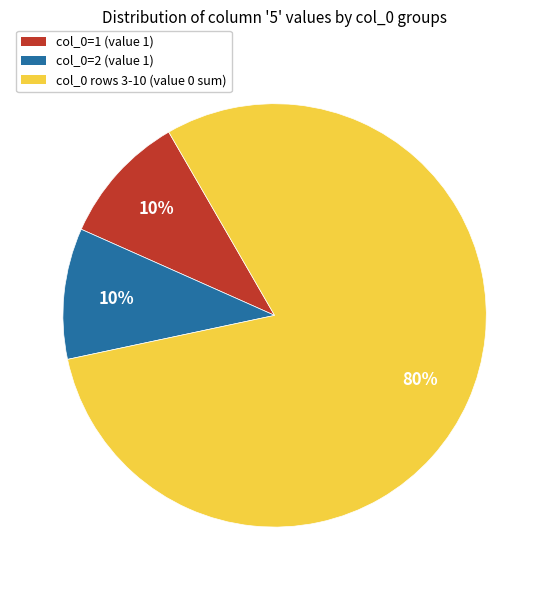

Which slice is the largest?

col_0 rows 3-10 (value 0 sum)